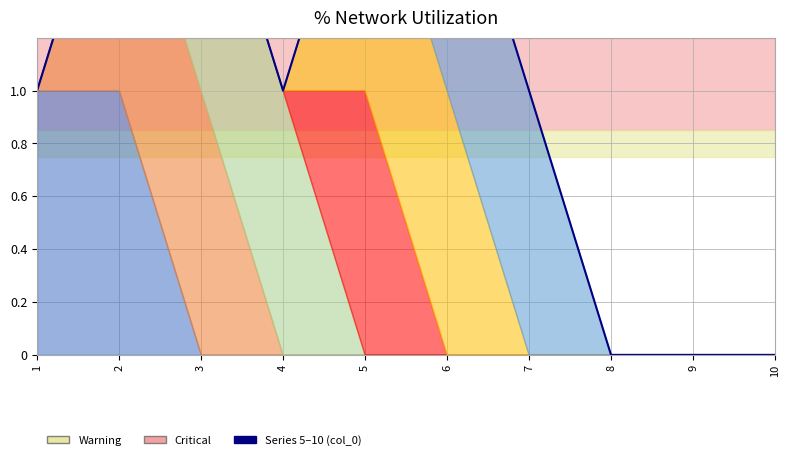

Reading left to right, extract all data points from this chart.

1=1	2=2	3=2	4=1	5=2	6=2	7=1	8=0	9=0	10=0